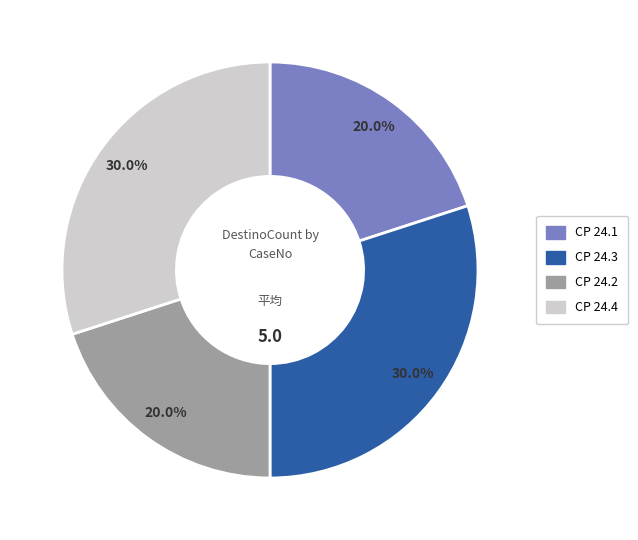

Is there any slice that represents more than half of the pie?

No